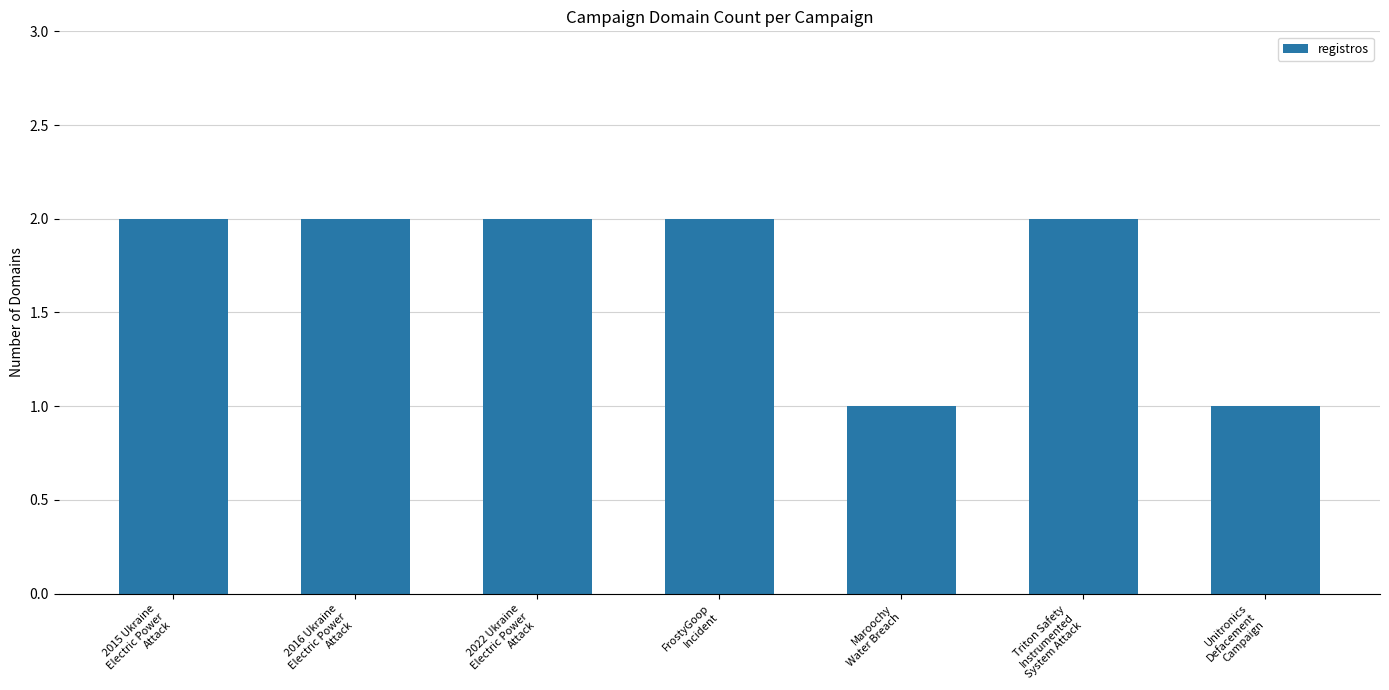

Which has a higher value, Unitronics
Defacement
Campaign or 2016 Ukraine
Electric Power
Attack?

2016 Ukraine
Electric Power
Attack